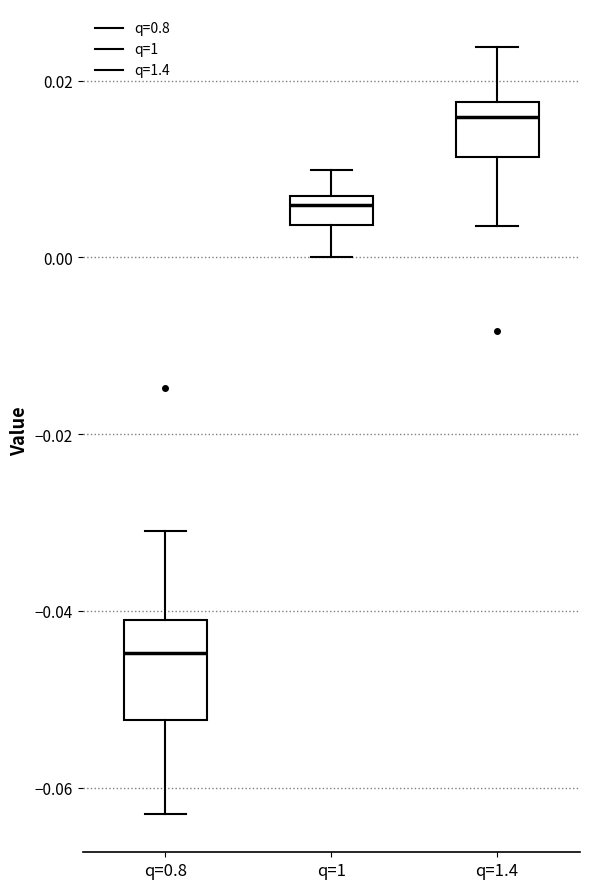

Which box has the lowest median line?

q=0.8